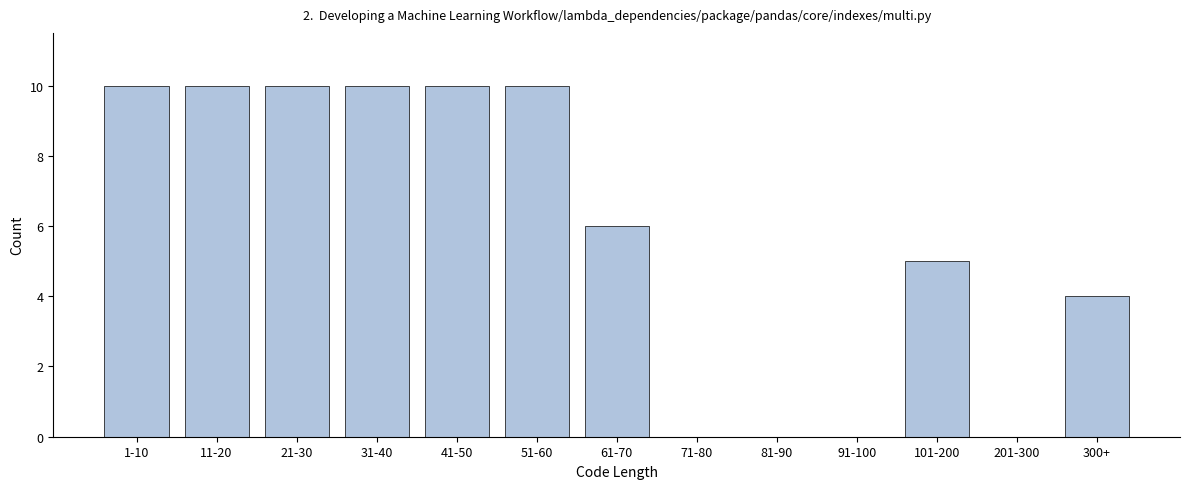

Reading left to right, transcribe all the data shown in this chart.

1-10=10	11-20=10	21-30=10	31-40=10	41-50=10	51-60=10	61-70=6	71-80=0	81-90=0	91-100=0	101-200=5	201-300=0	300+=4